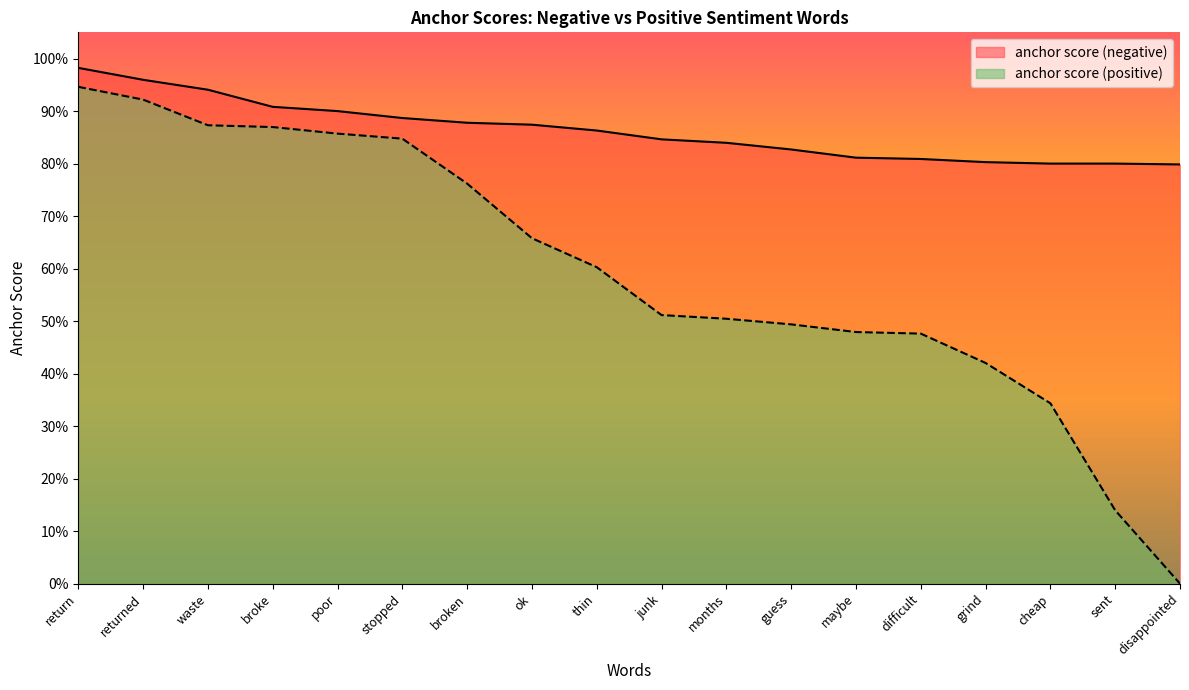

What is the label of the 4th point from the left?

broke